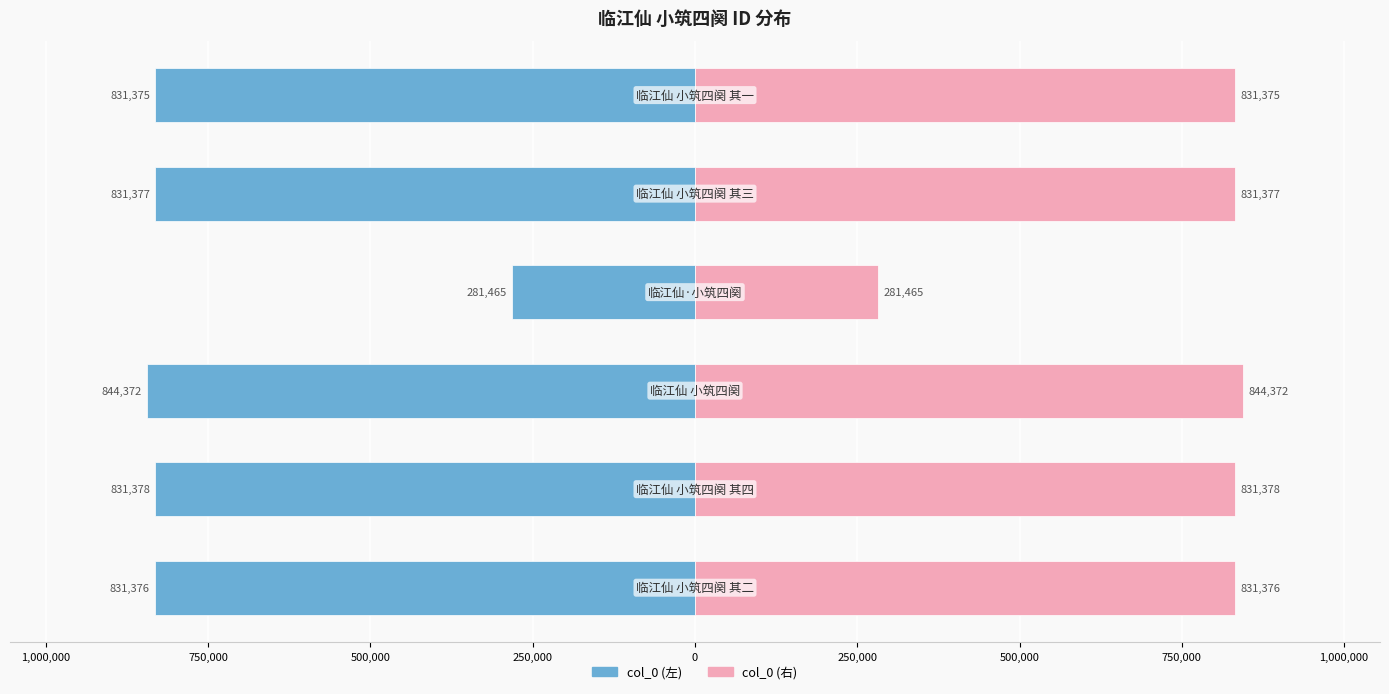

Reading right to left, transcribe all the data shown in this chart.

col_0 (left): -831375	-831377	-281465	-844372	-831378	-831376
col_0 (right): 831375	831377	281465	844372	831378	831376